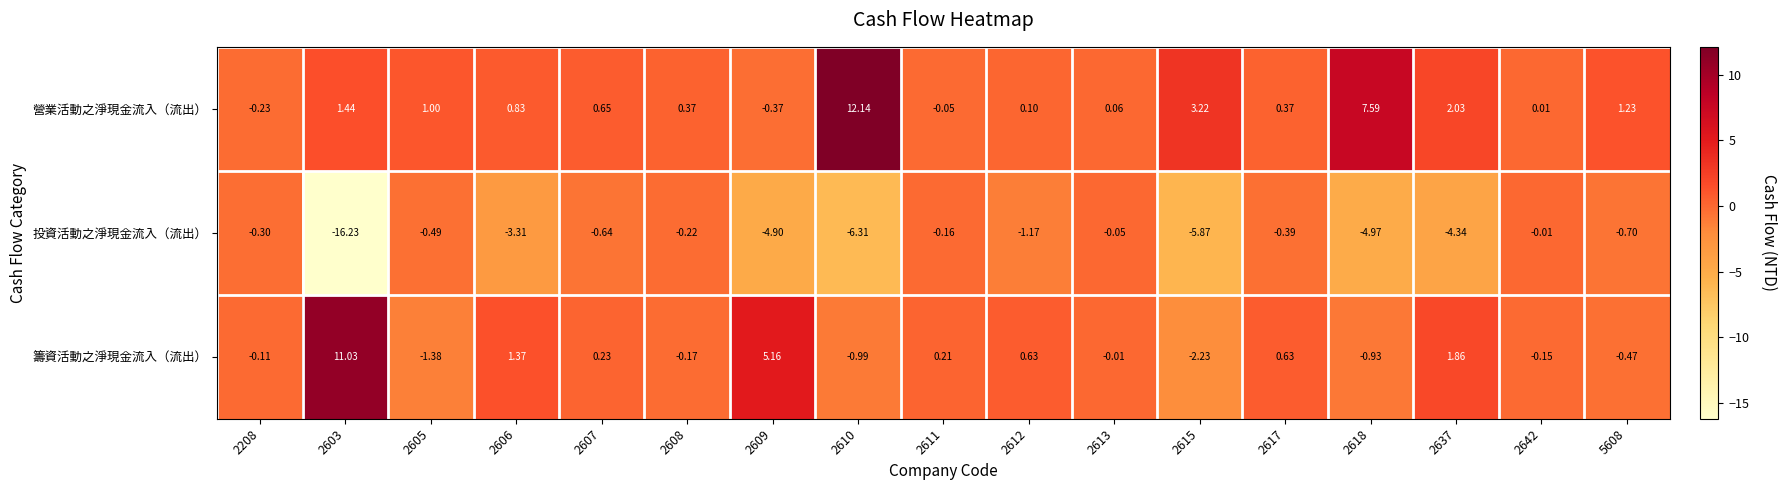

Which series changed the most between 2611 and 2615?

投資活動之淨現金流入（流出）